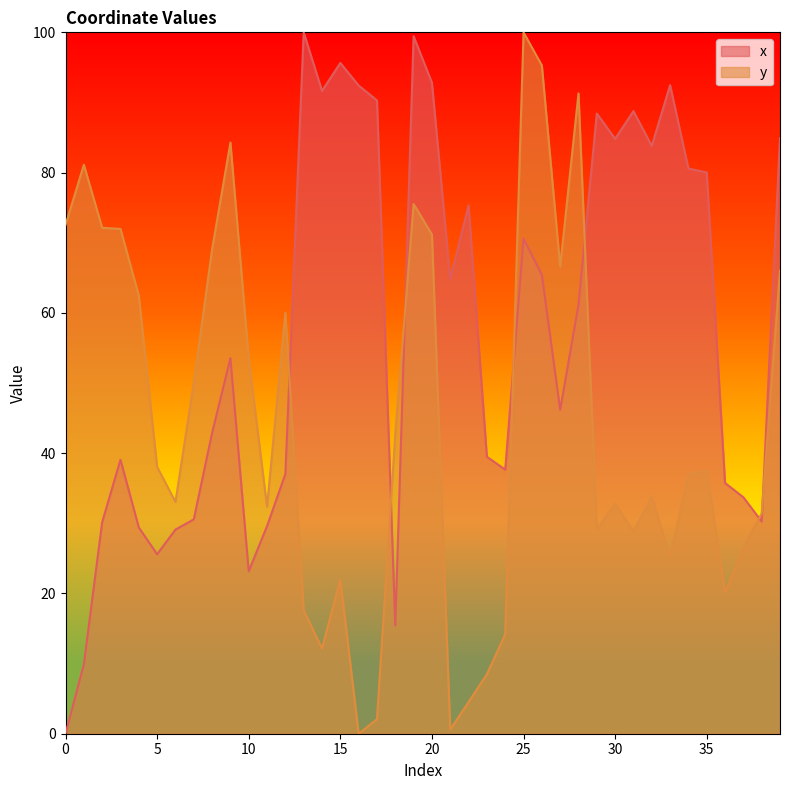

Between which two adjacent categories do y and x first intersect?

12 and 13